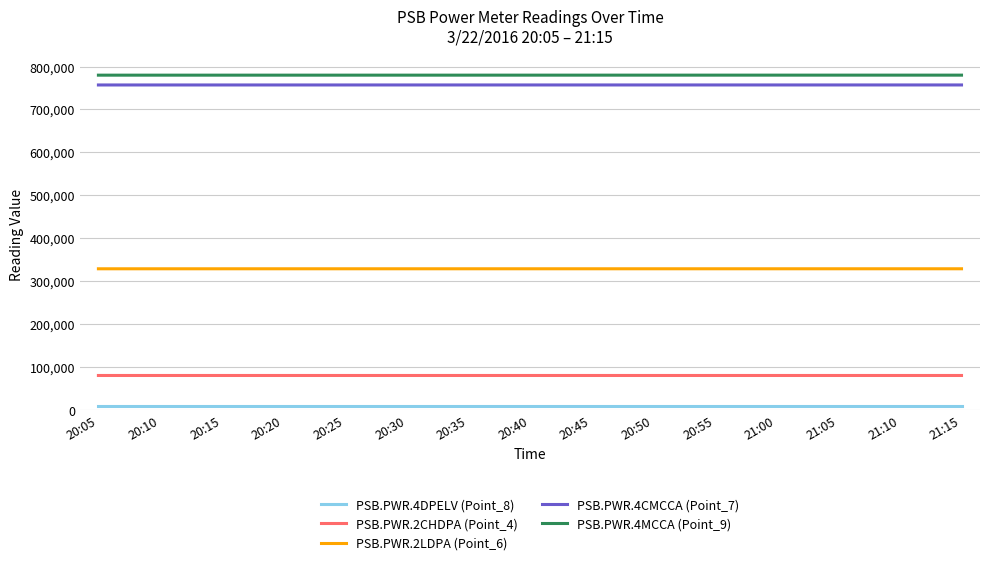

True or false: PSB.PWR.2LDPA (Point_6) and PSB.PWR.4MCCA (Point_9) cross at least once.

False